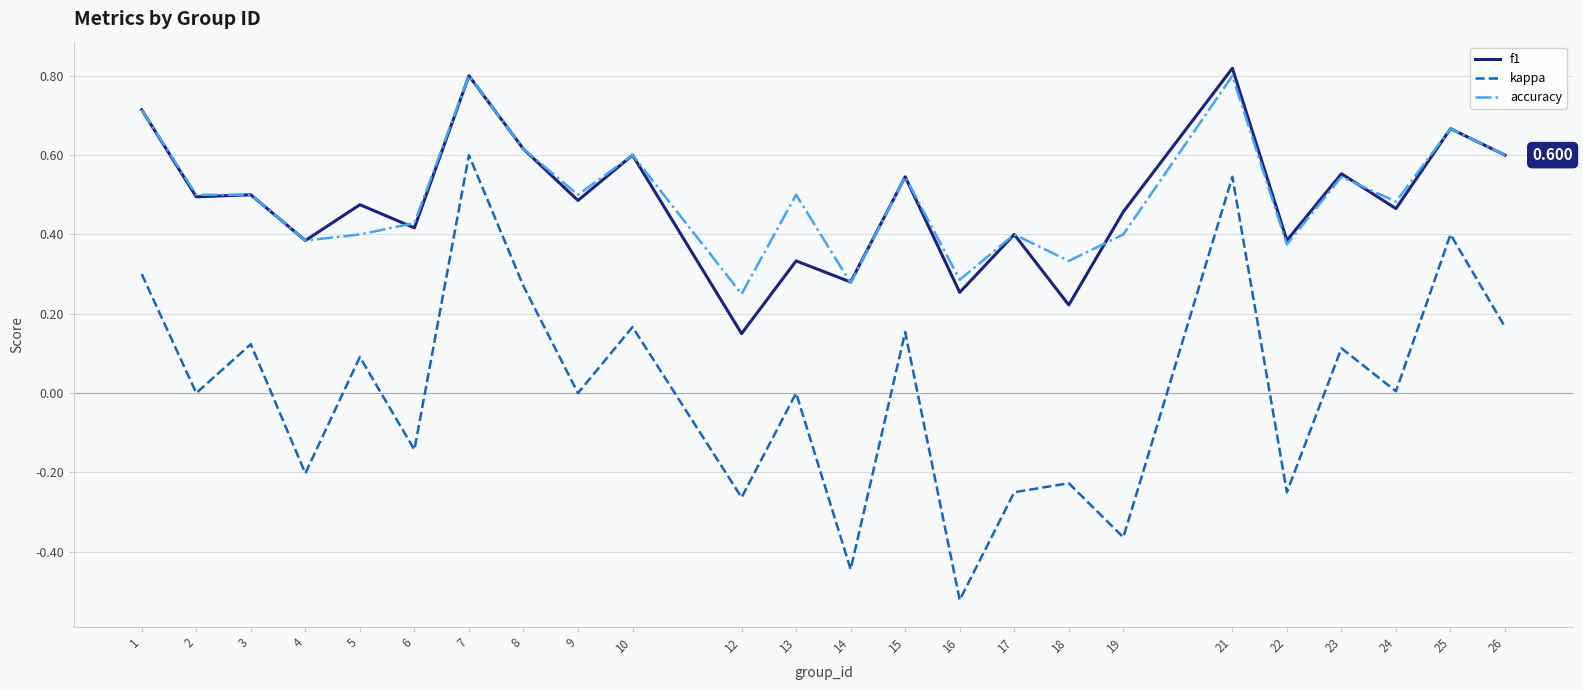

True or false: accuracy and kappa intersect in this chart.

False